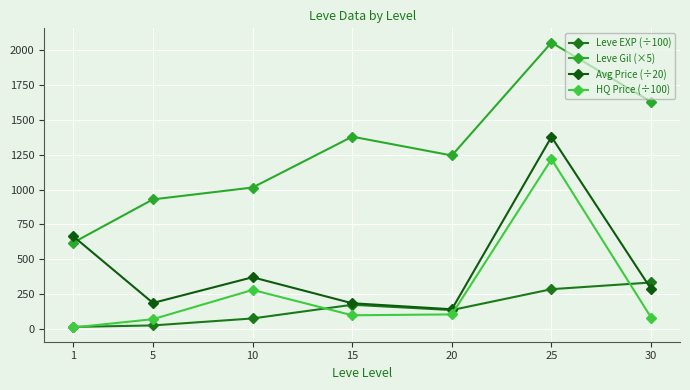

Rank the series by their maximum value, from highest to lowest.

Leve Gil (×5), Avg Price (÷20), HQ Price (÷100), Leve EXP (÷100)